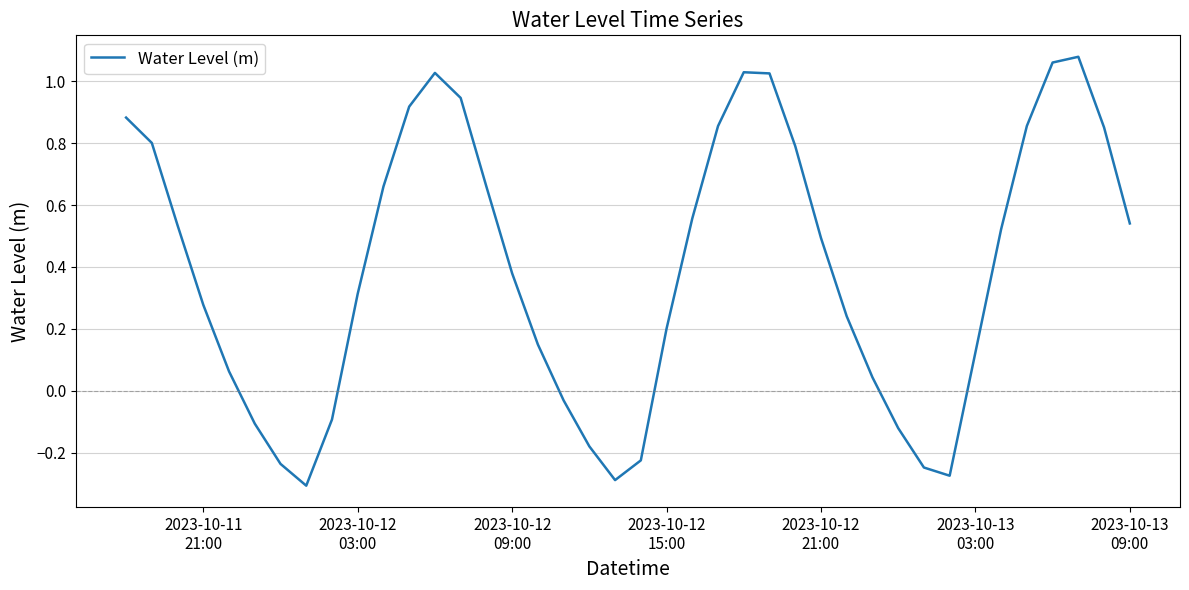

True or false: there are more than 2 points higher than both neighbors.

True